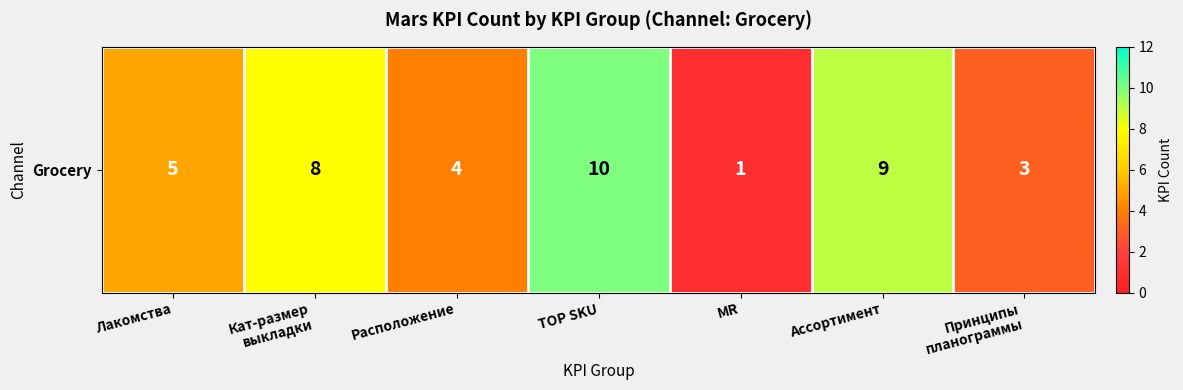

The chart shows a value of 10 at TOP SKU. True or false?

True